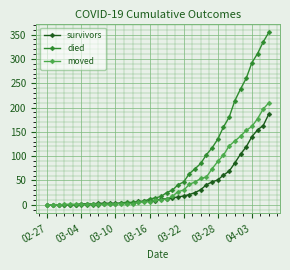

What is the maximum value shown in the chart?

355